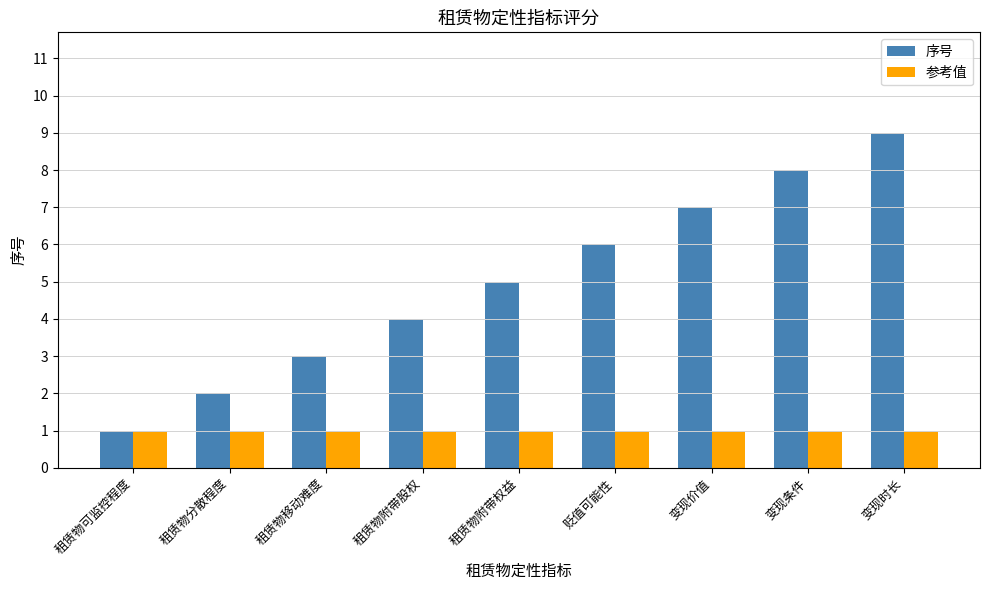

True or false: 序号 has a value of 3 at 租赁物附带权益.

False